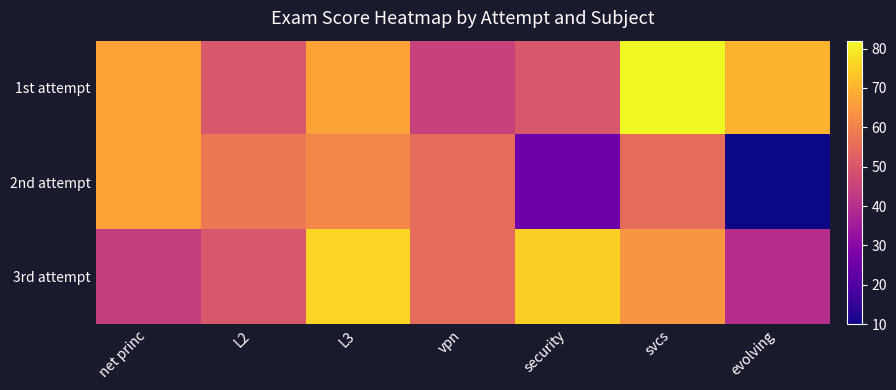

Reading left to right, list all the values displayed in this chart.

1st attempt: net princ=67	L2=50	L3=67	vpn=45	security=50	svcs=82	evolving=70
2nd attempt: net princ=67	L2=58	L3=61	vpn=55	security=25	svcs=55	evolving=10
3rd attempt: net princ=44	L2=50	L3=76	vpn=55	security=75	svcs=64	evolving=40